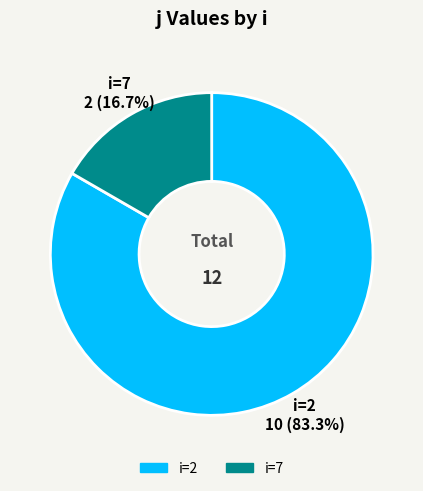

How many slices are in this pie chart?

2